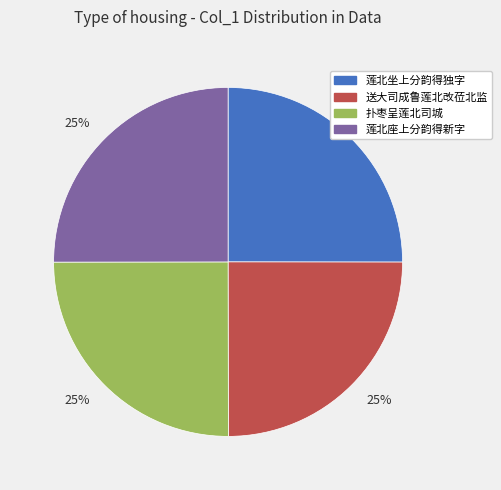

To the nearest percent, what is the average slice percentage?

25%